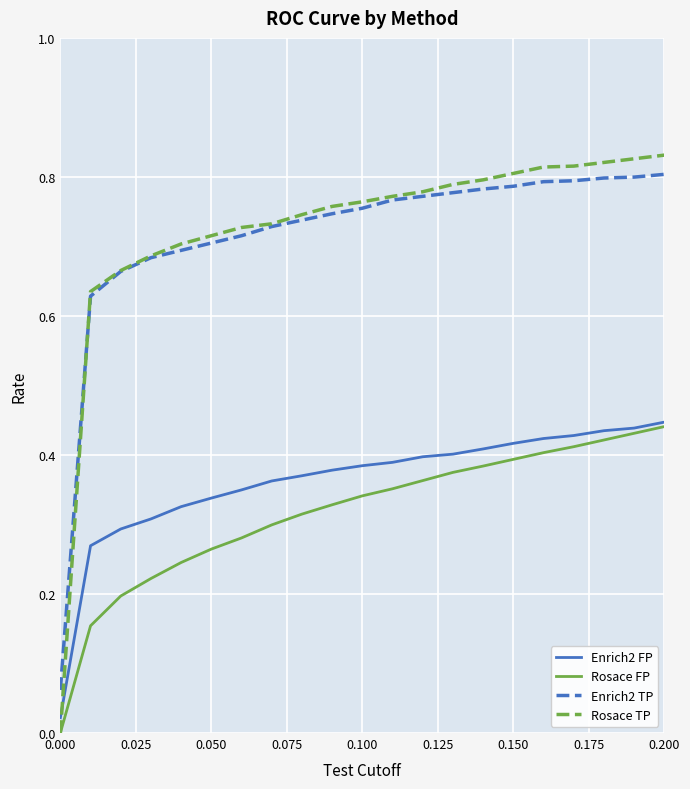

True or false: Enrich2 TP and Enrich2 FP intersect in this chart.

False